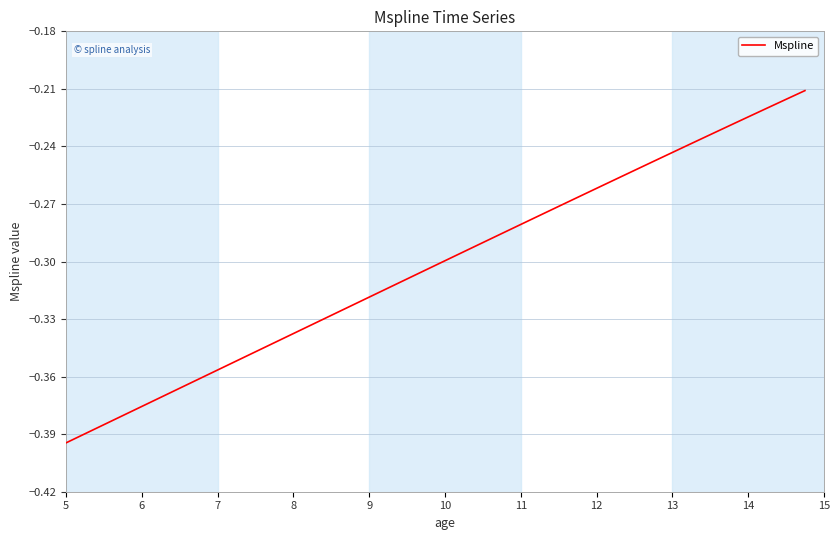

What is the greatest value displayed?

-0.2